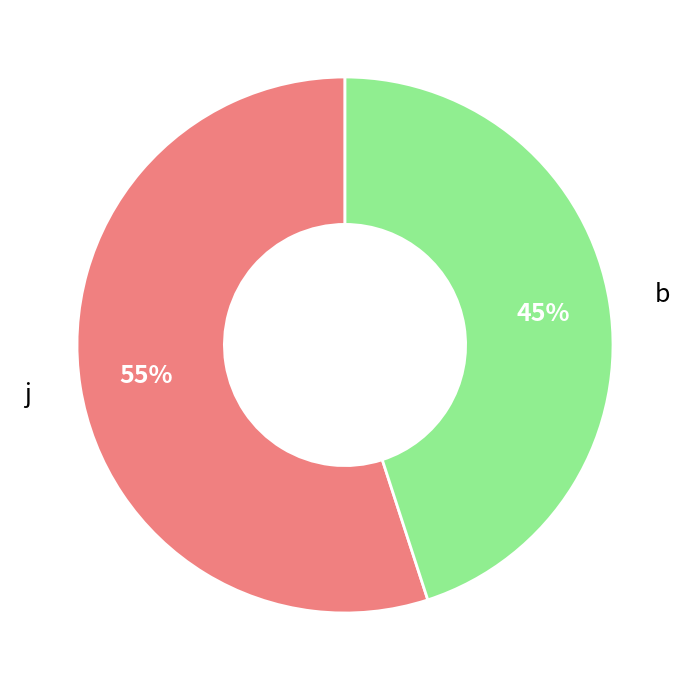

Does any single category account for the majority?

Yes